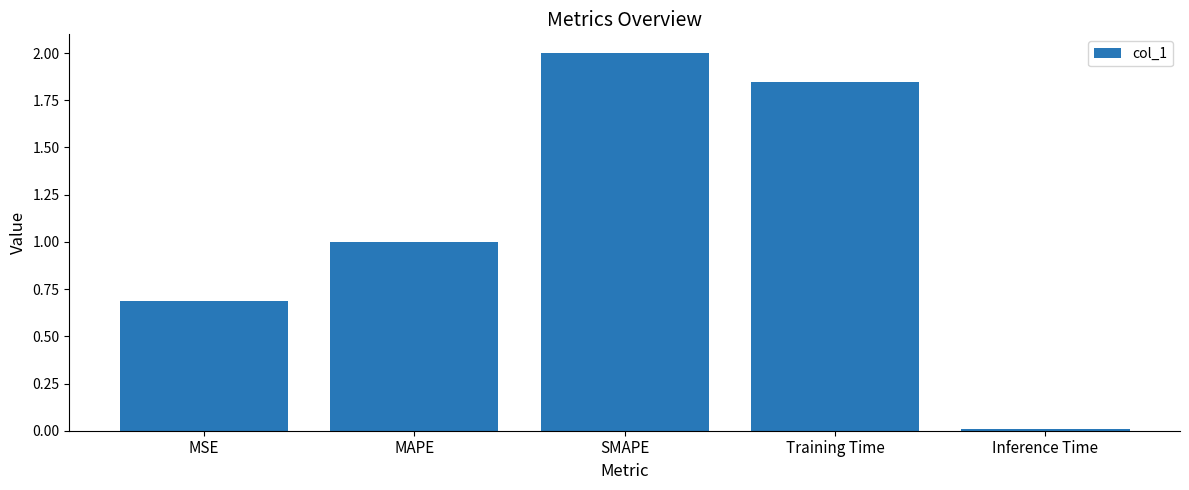

How many series are shown in this chart?

1